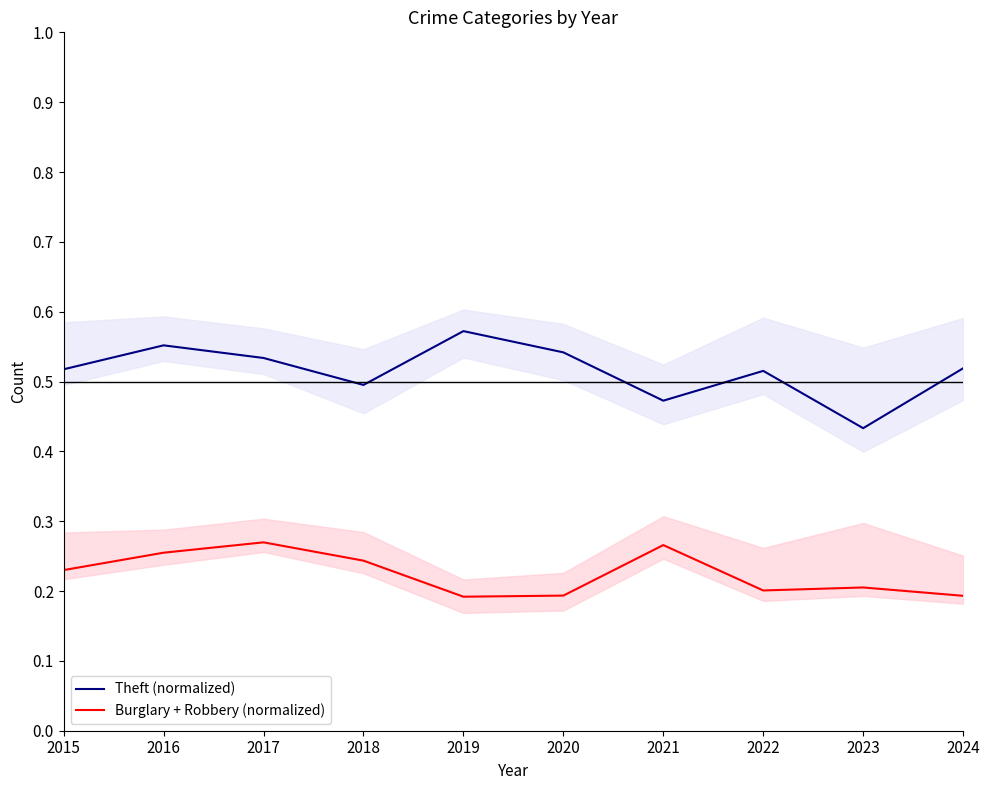

Does the chart have visible grid lines?

No